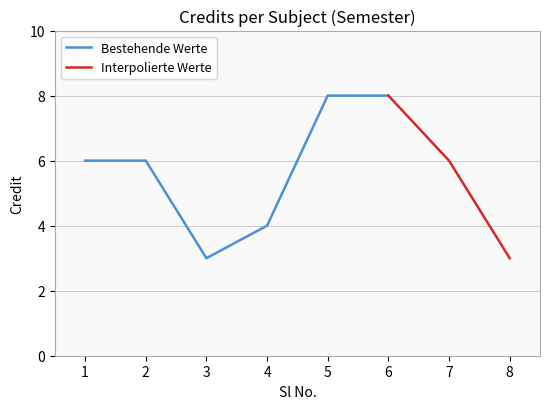

Does the chart display data point markers on the line(s)?

No